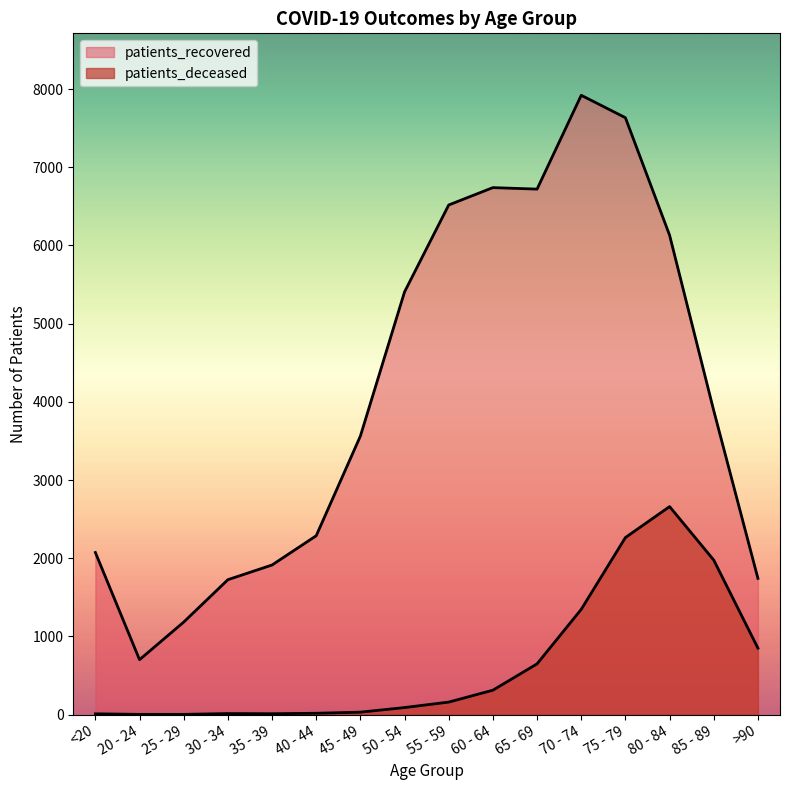

List the series in order of their overall mean, lowest first.

patients_deceased, patients_recovered